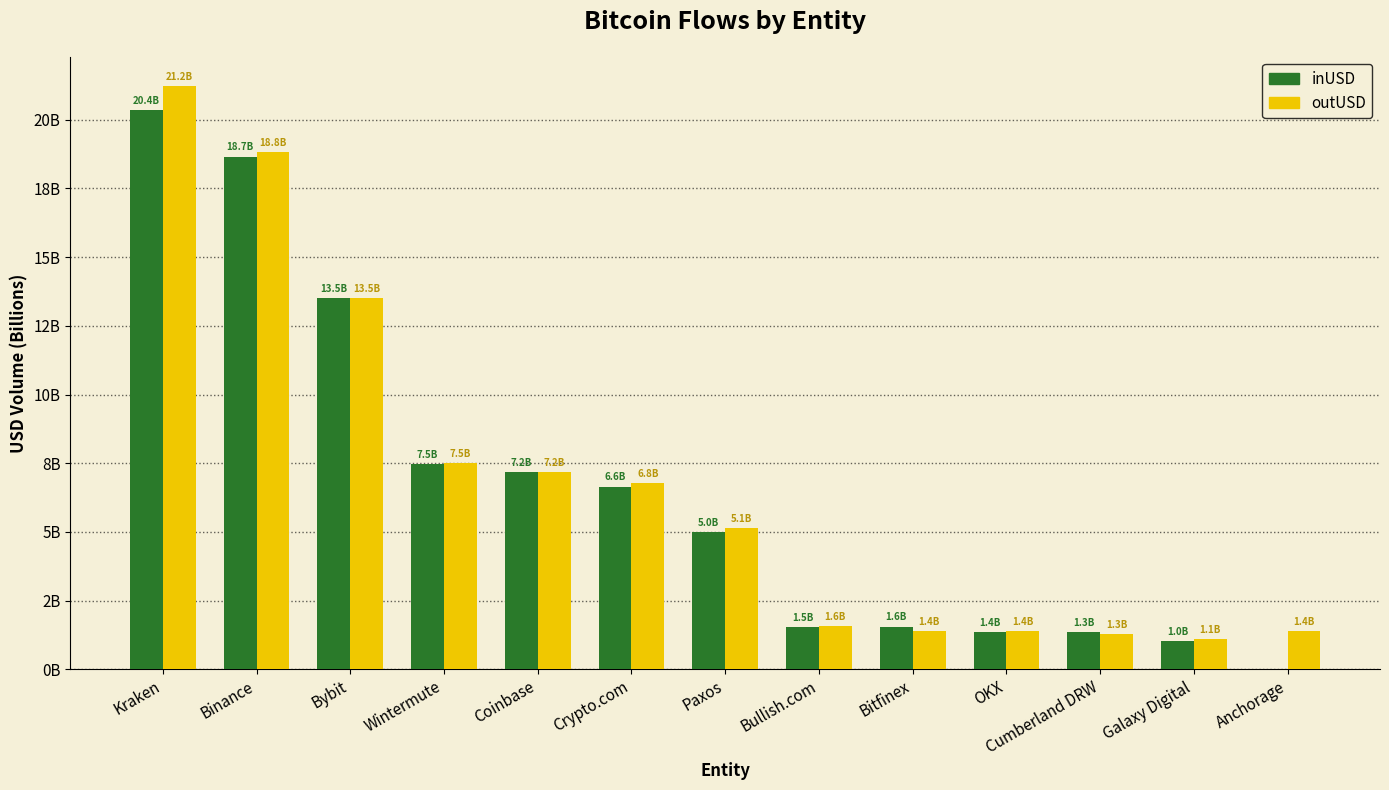

Is the value of outUSD at Bitfinex greater than the value of inUSD at Binance?

No